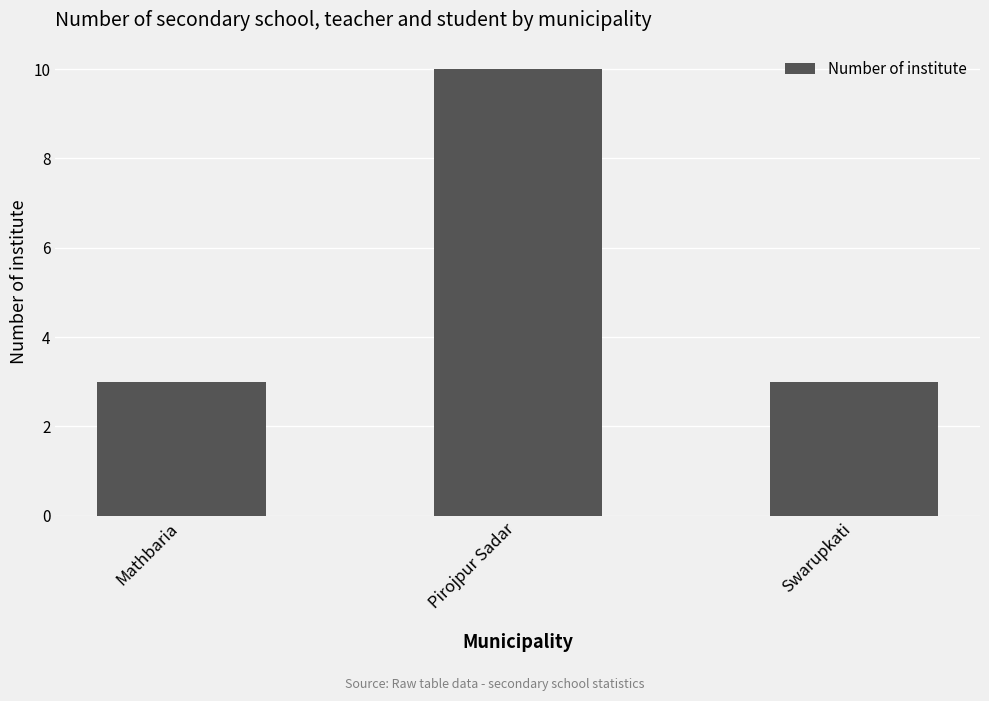

What is the difference between the values at Mathbaria and Pirojpur Sadar?

7